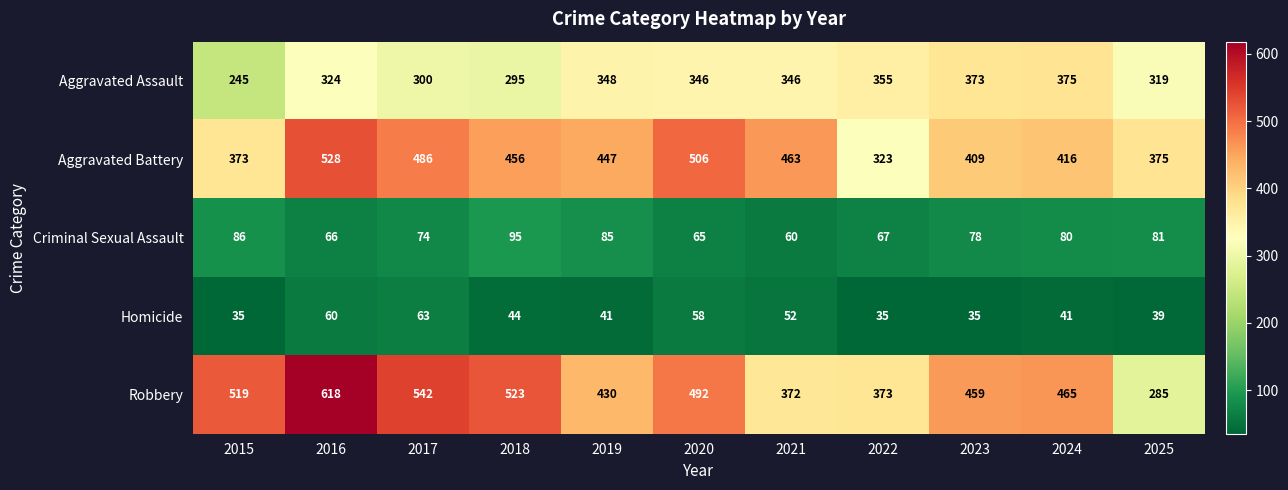

The value of Criminal Sexual Assault at 2023 is 117. True or false?

False